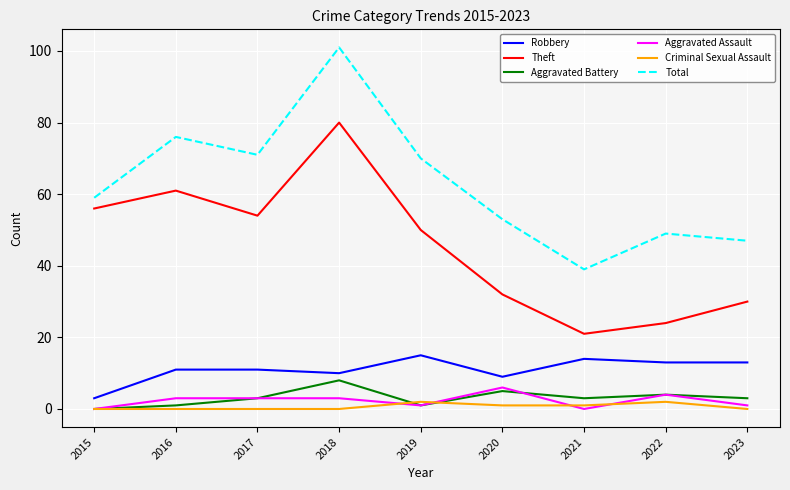

Does the chart display data point markers on the line(s)?

No